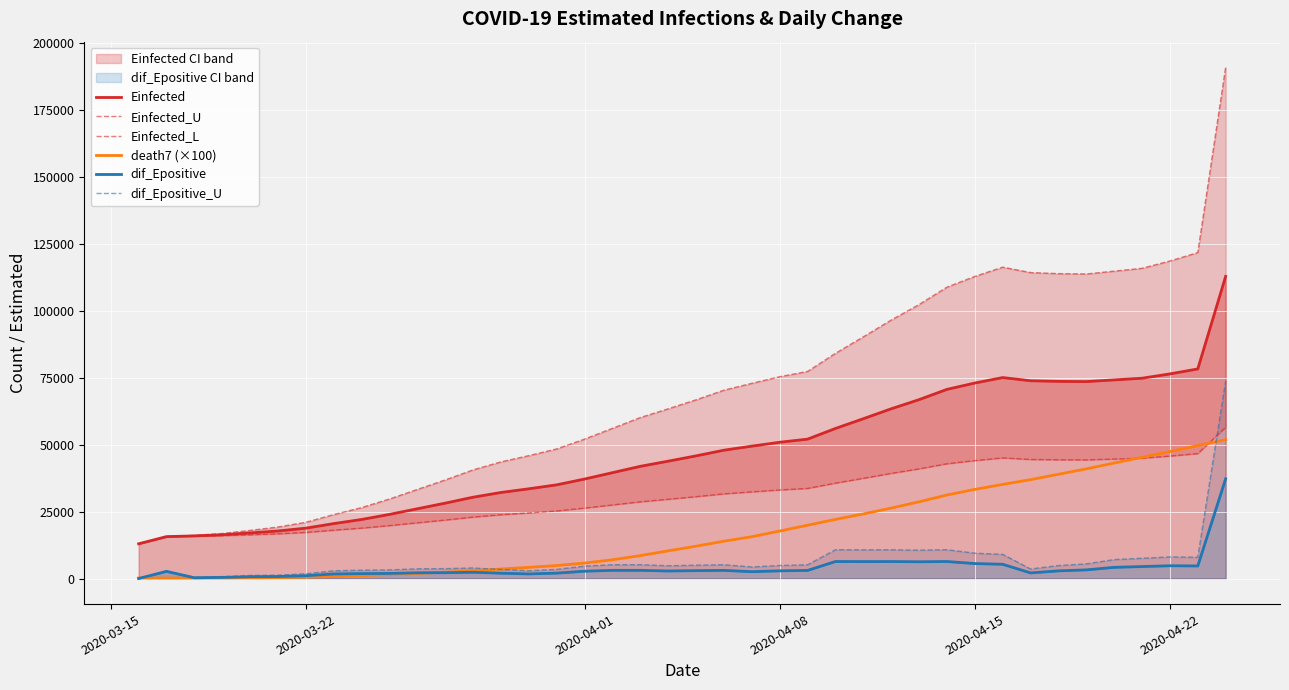

How many data points in dif_Epositive are above 2861?

20